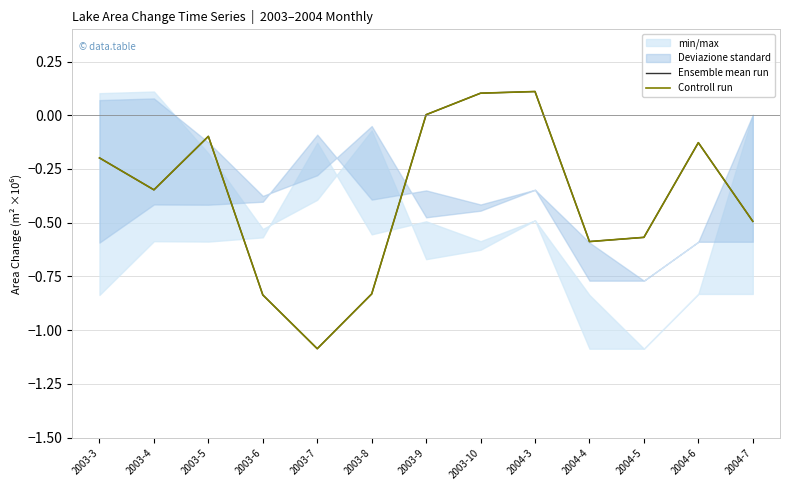

Rank the categories by Ensemble mean run value from lowest to highest.

2003-7, 2003-6, 2003-8, 2004-4, 2004-5, 2004-7, 2003-4, 2003-3, 2004-6, 2003-5, 2003-9, 2003-10, 2004-3